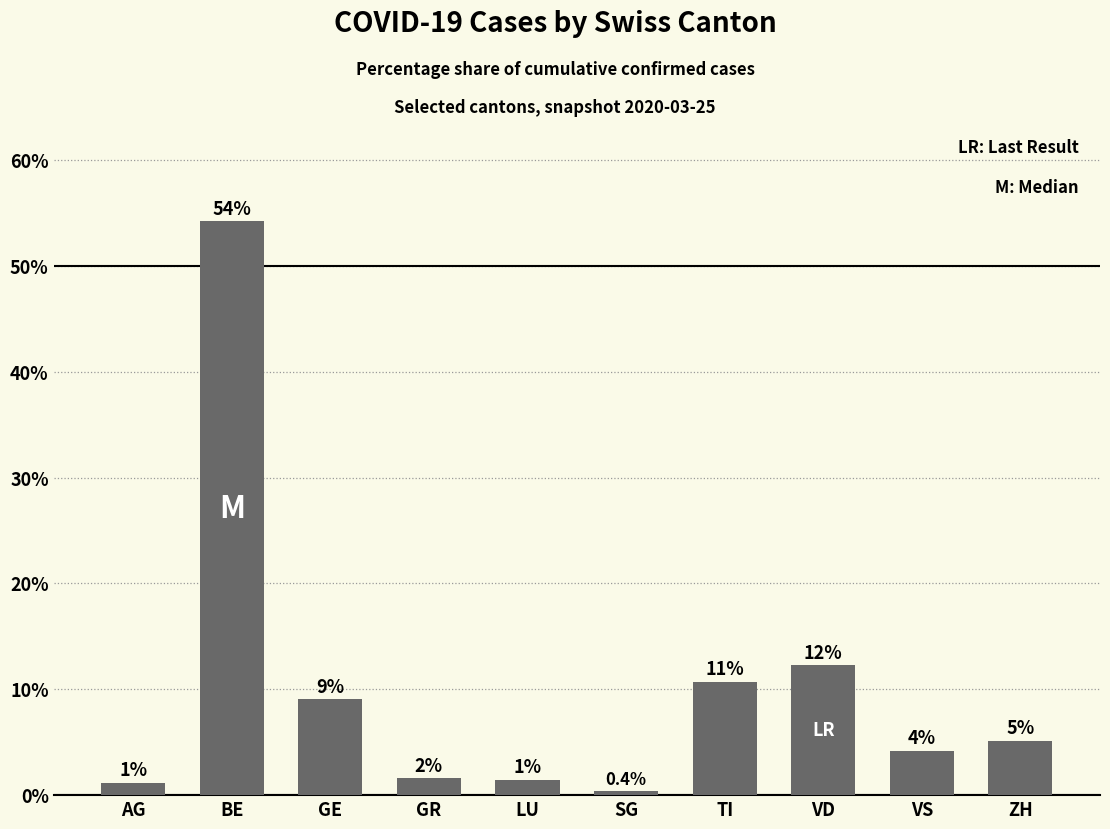

Between GR and TI, which is larger?

TI